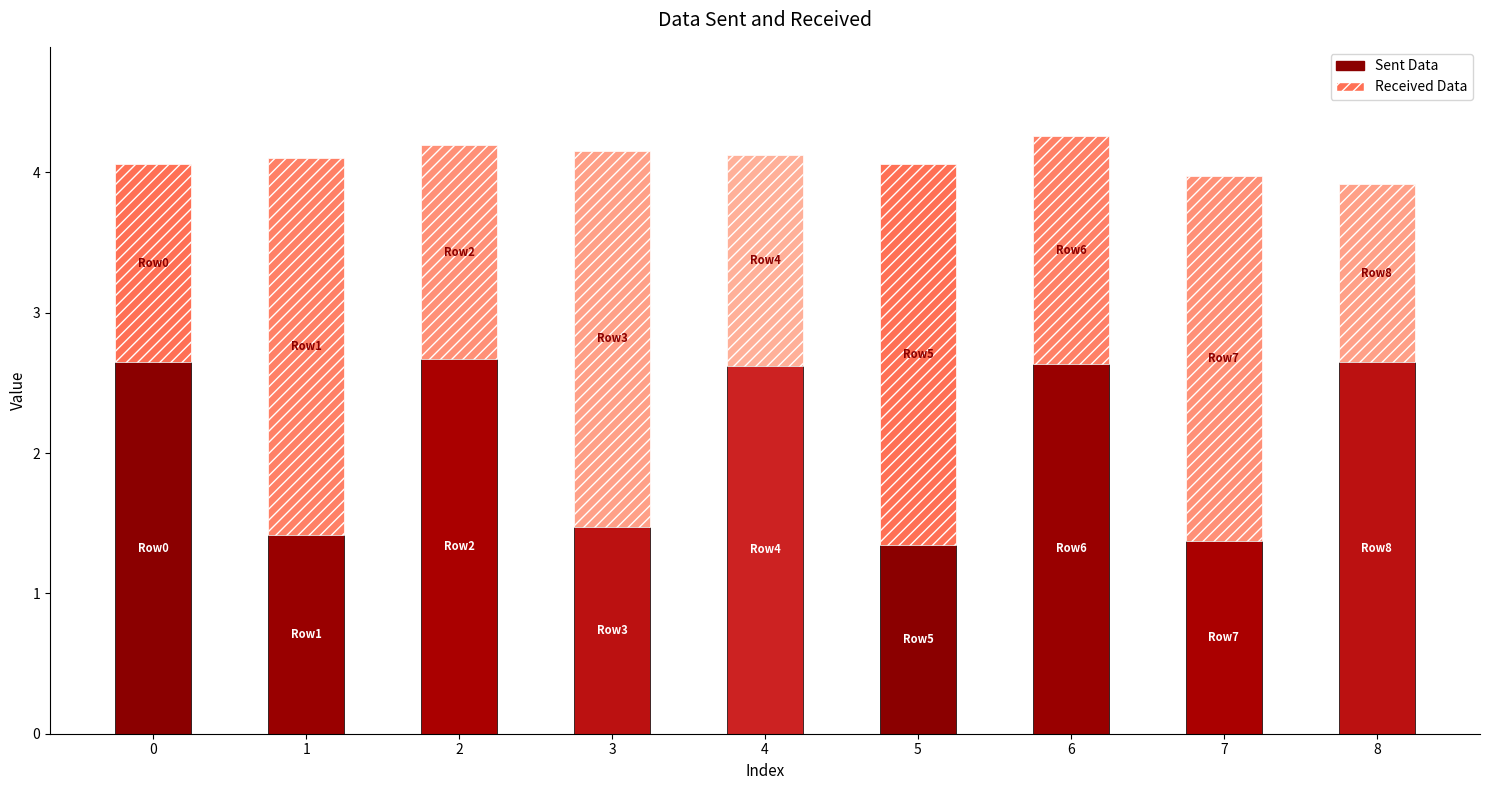

Is it true that Sent Data equals 1.2 at 8?

False